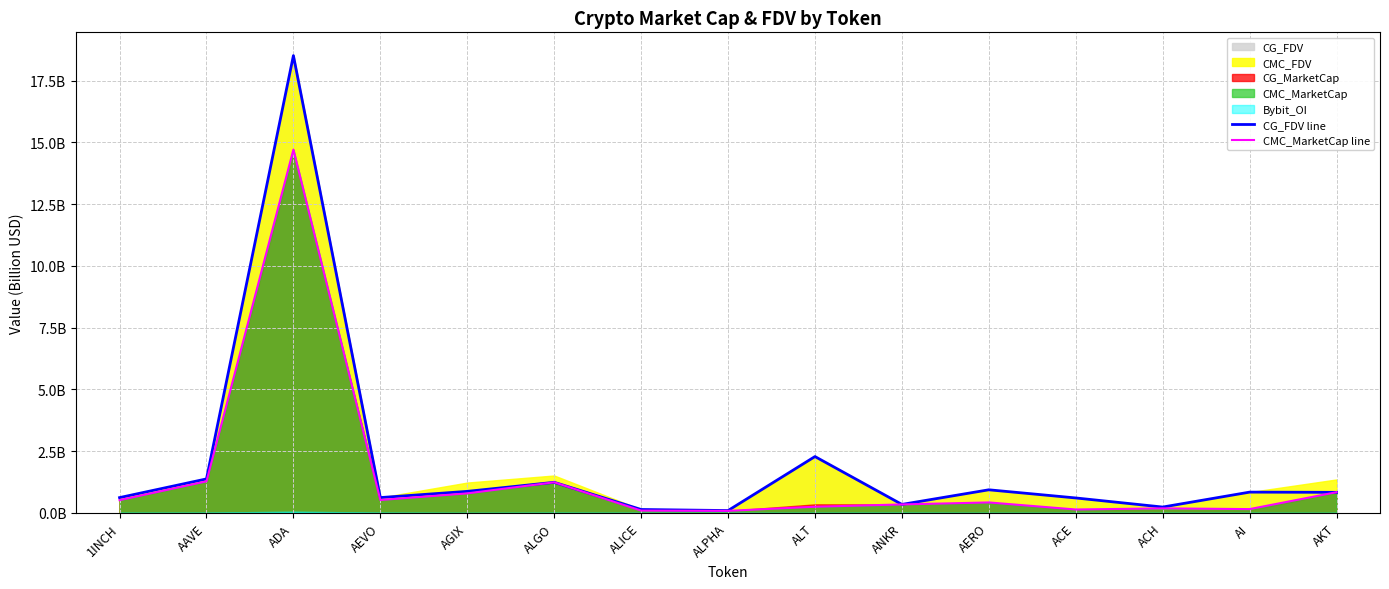

At how many categories does at least one series exceed 6?

1